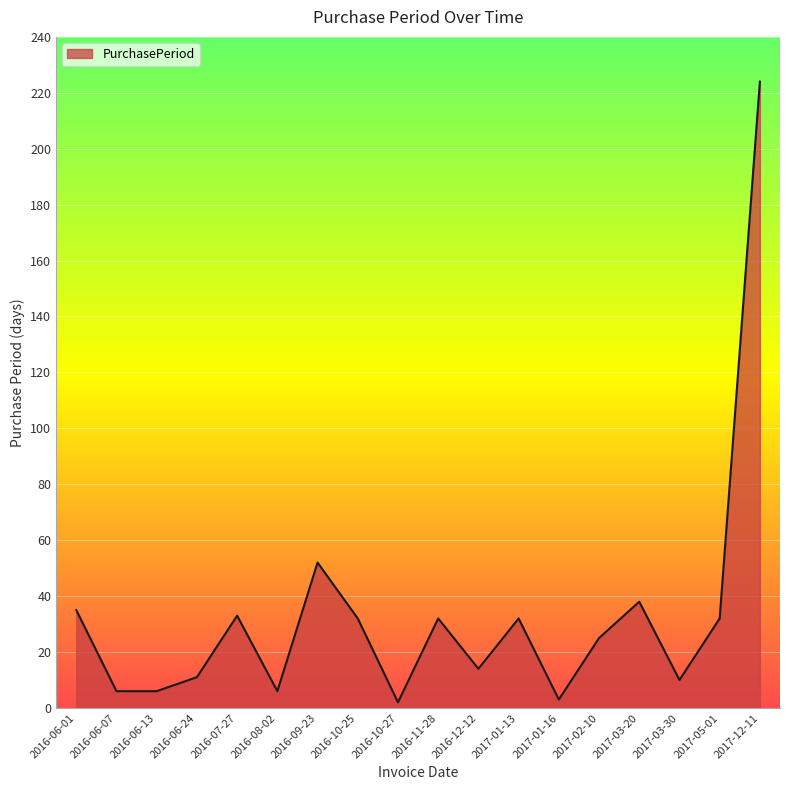

True or false: the data shows 38 at 2017-03-20.

True